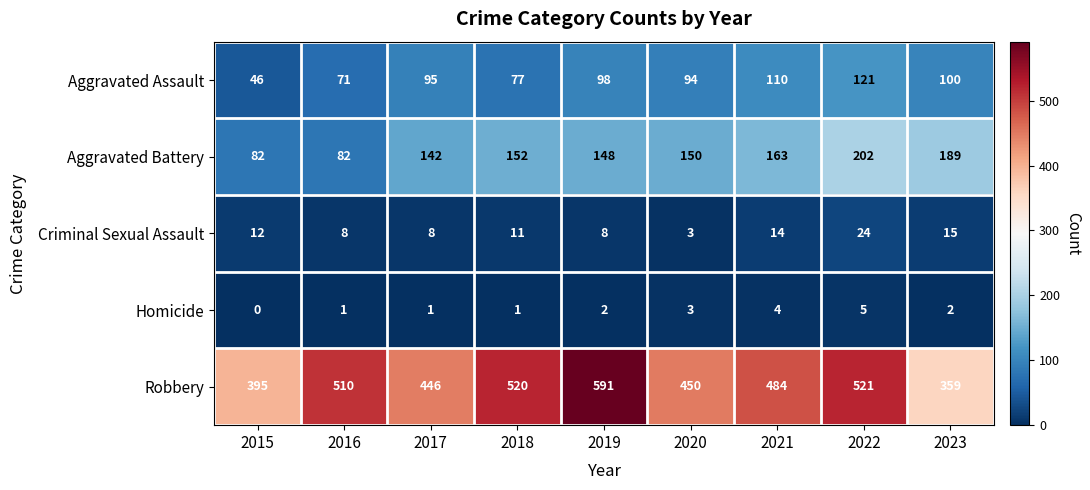

Rank the series at 2023 from lowest to highest value.

Homicide, Criminal Sexual Assault, Aggravated Assault, Aggravated Battery, Robbery